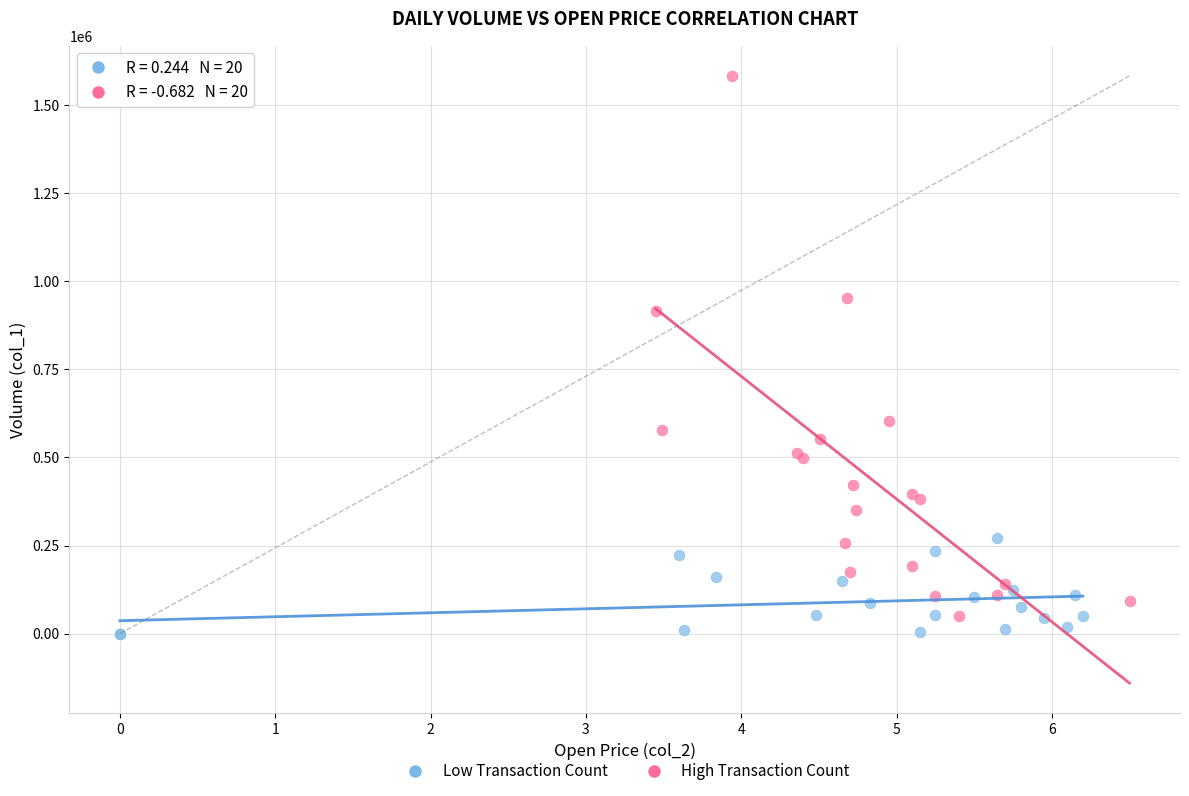

Which series reaches the maximum Y coordinate?

High Transaction Count